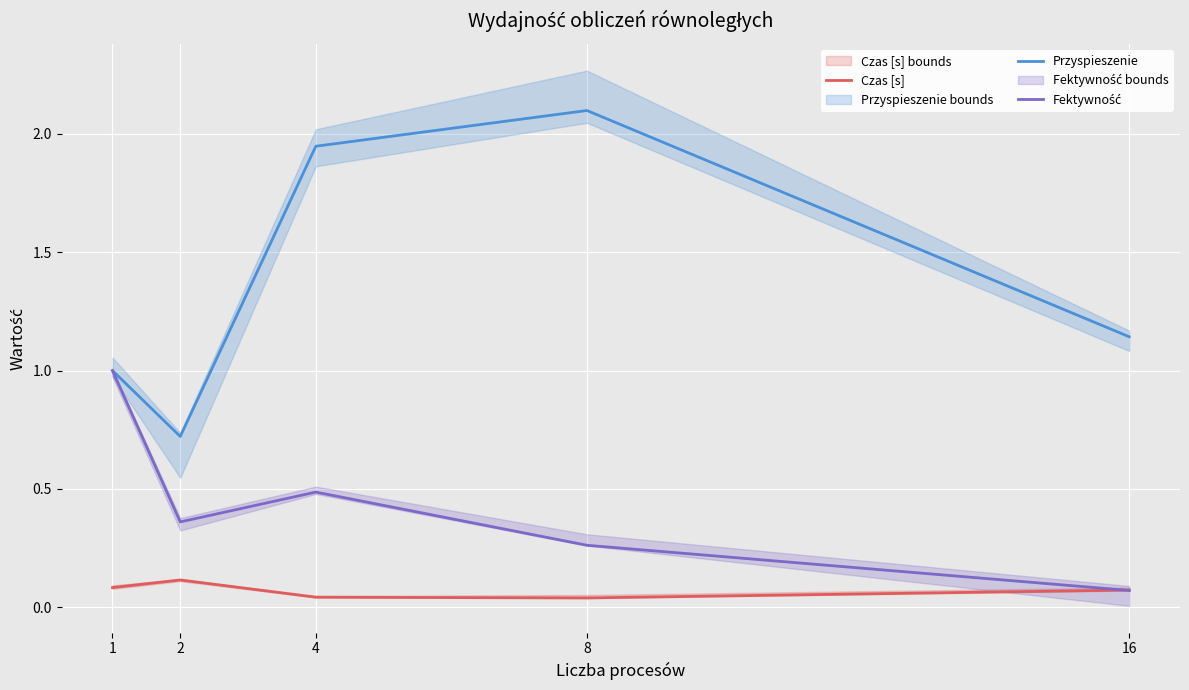

At which category does Fektywność reach its first local valley?

2